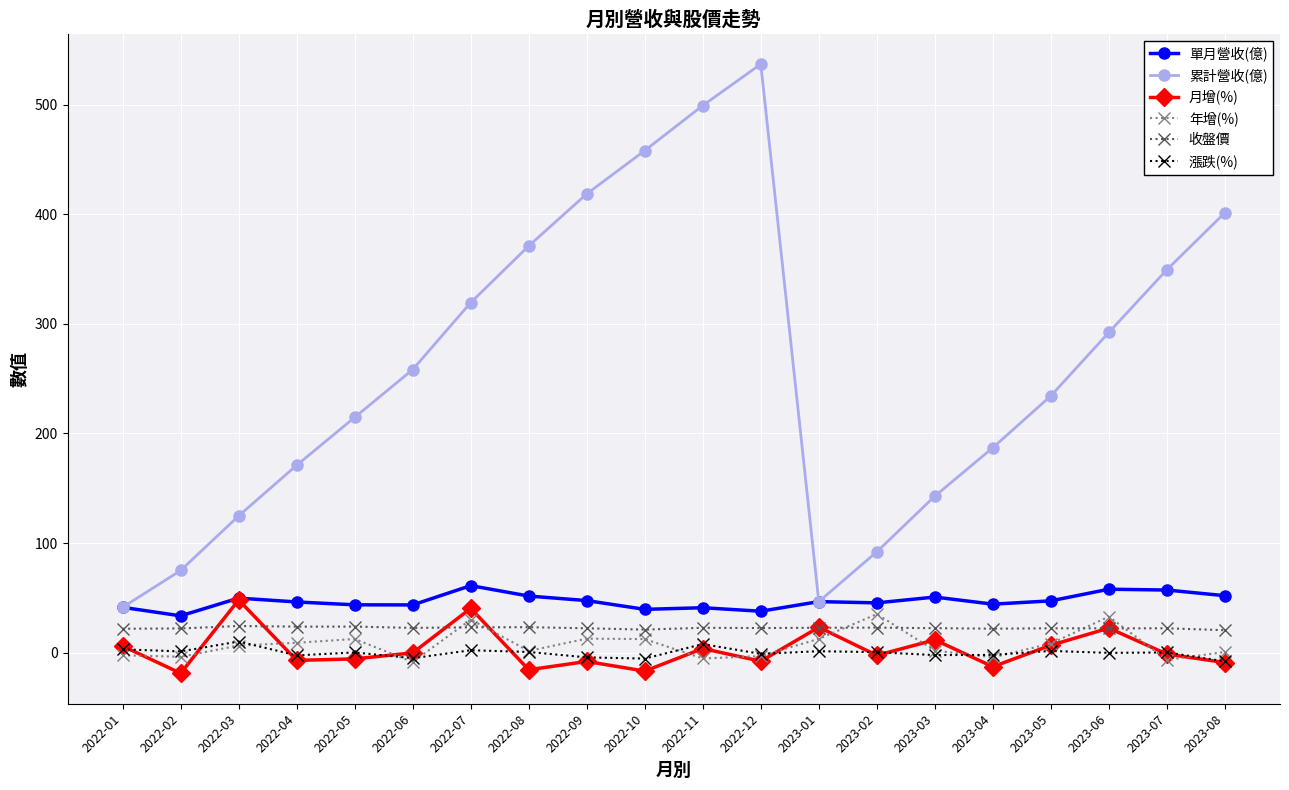

What is the label of the 6th point from the left?

2022-06